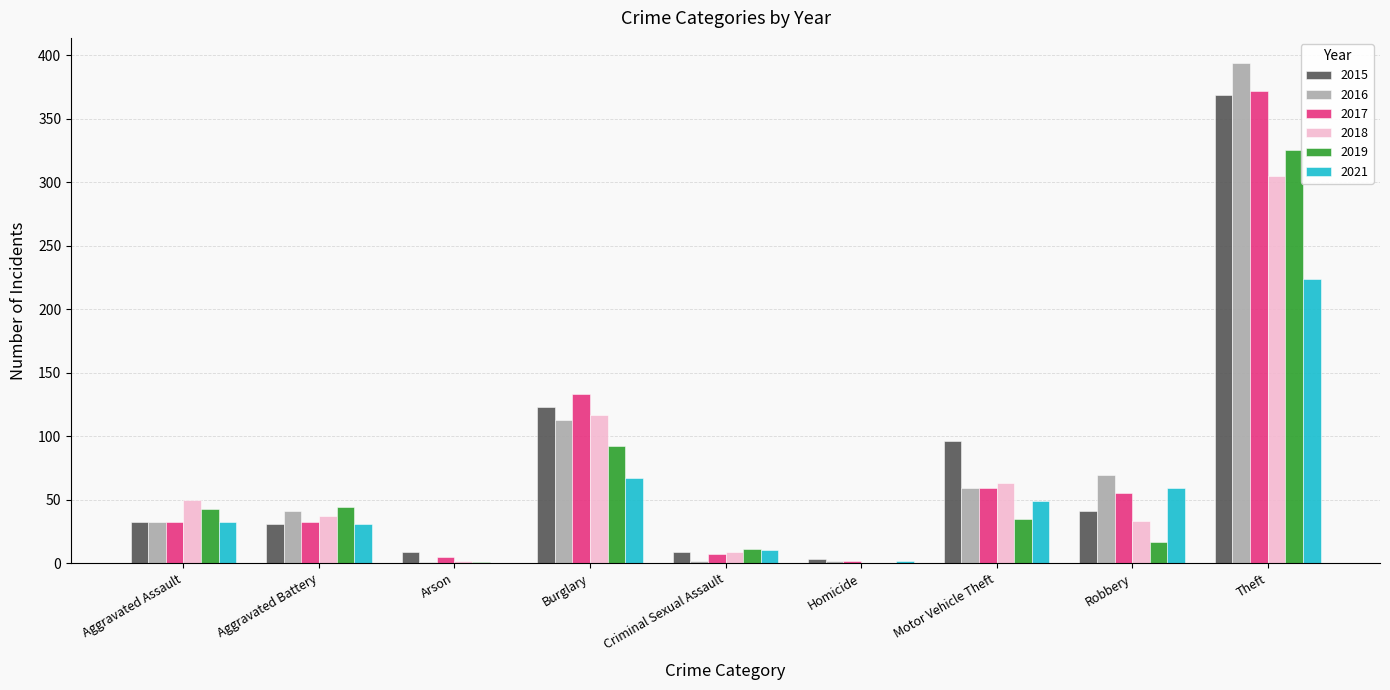

What is the average value of the 2017 series?

77